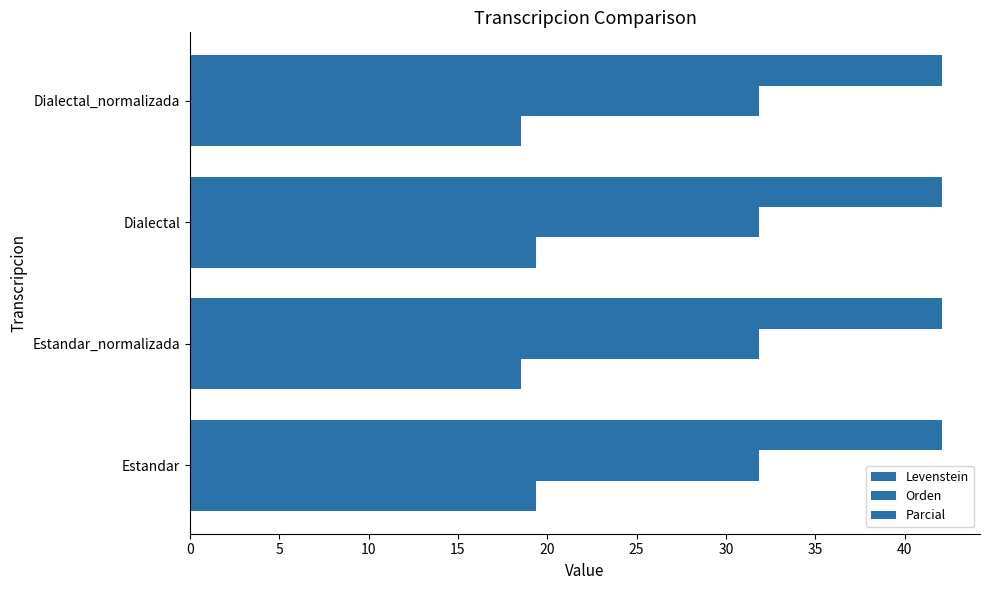

How many categories are shown in the chart?

4